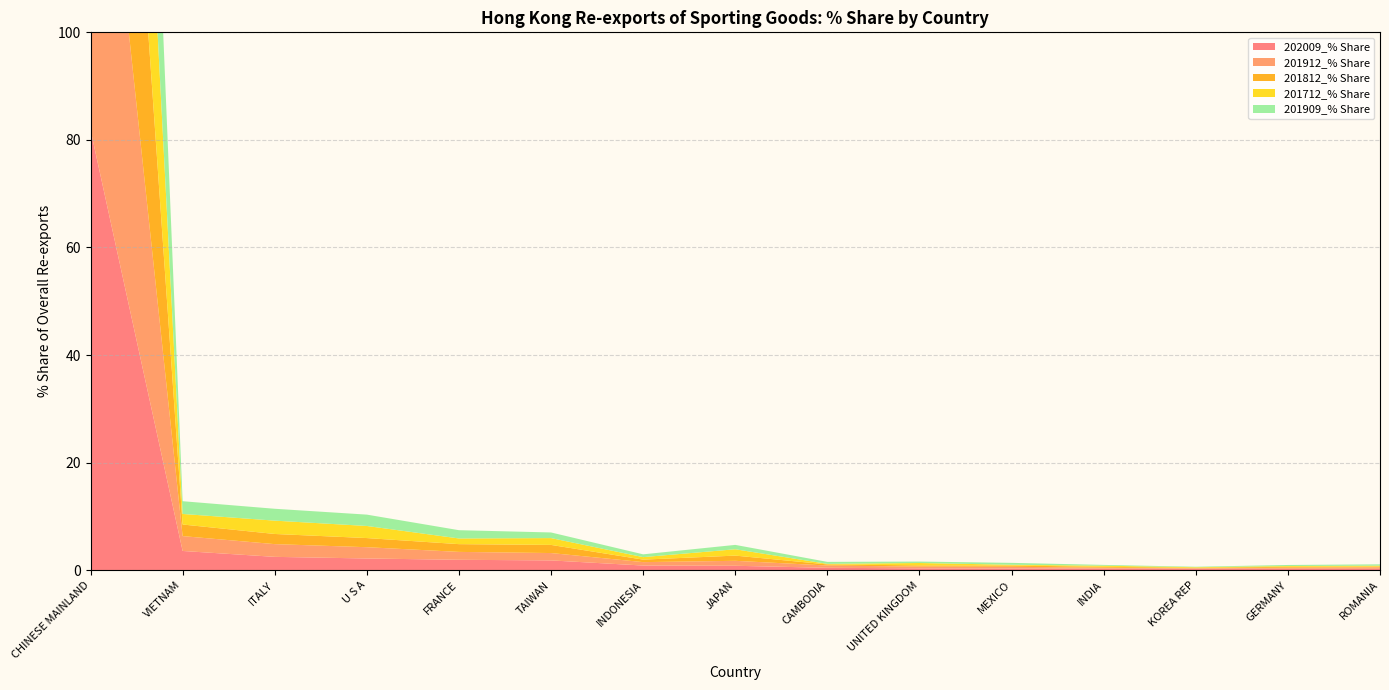

Reading left to right, extract all data points from this chart.

202009_% Share: 81.9	3.6	2.5	2.2	1.9	1.8	0.9	0.8	0.4	0.3	0.3	0.3	0.3	0.3	0.3
201912_% Share: 84.7	2.8	2.4	2.1	1.5	1.4	0.6	0.9	0.4	0.3	0.3	0.2	0.1	0.2	0.3
201812_% Share: 86.9	2.2	1.9	1.7	1.4	1.5	0.5	1.0	0.2	0.2	0.2	0.2	0.1	0.2	0.1
201712_% Share: 86.1	2.0	2.5	2.2	1.1	1.3	0.5	1.2	0.1	0.4	0.1	0.2	0.1	0.1	0.2
201909_% Share: 85.9	2.4	2.2	2.1	1.5	1.0	0.5	0.8	0.4	0.3	0.4	0.2	0.1	0.2	0.2